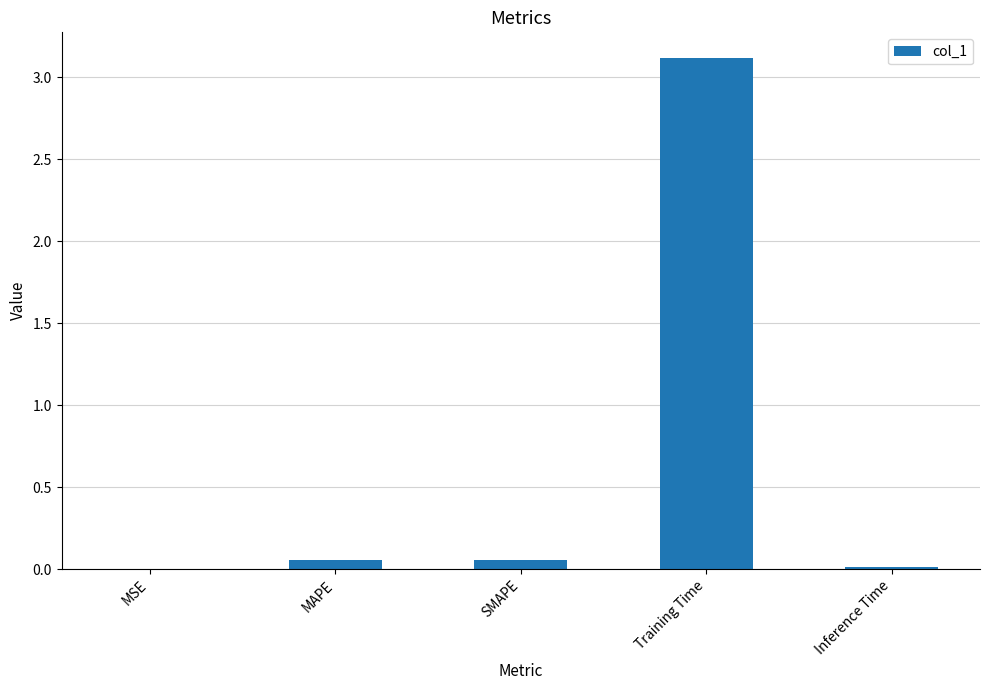

Is it true that the value at MSE is 0.0?

True